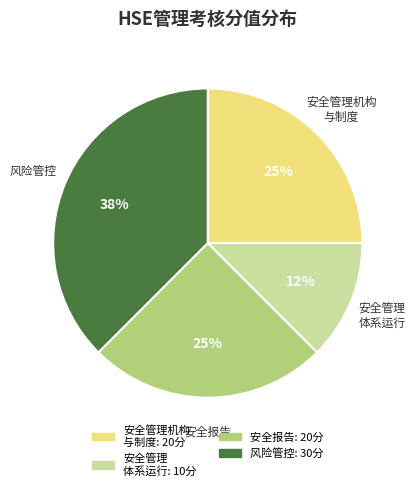

Is there any slice that represents more than half of the pie?

No